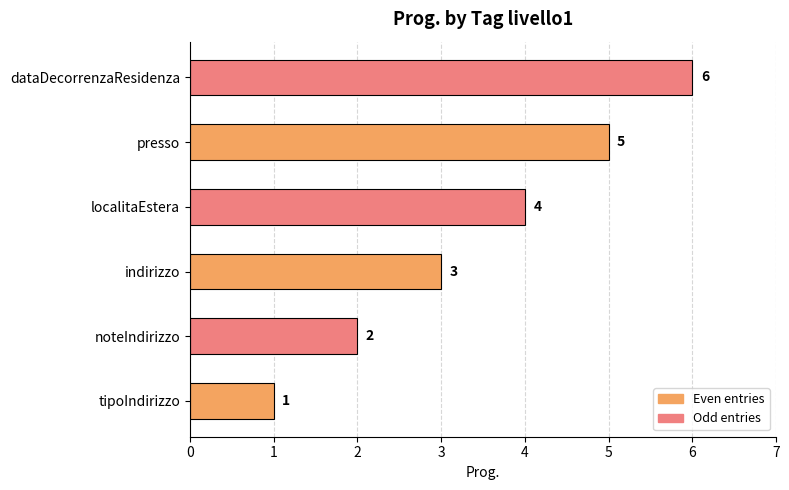

The value at indirizzo is 3. True or false?

True